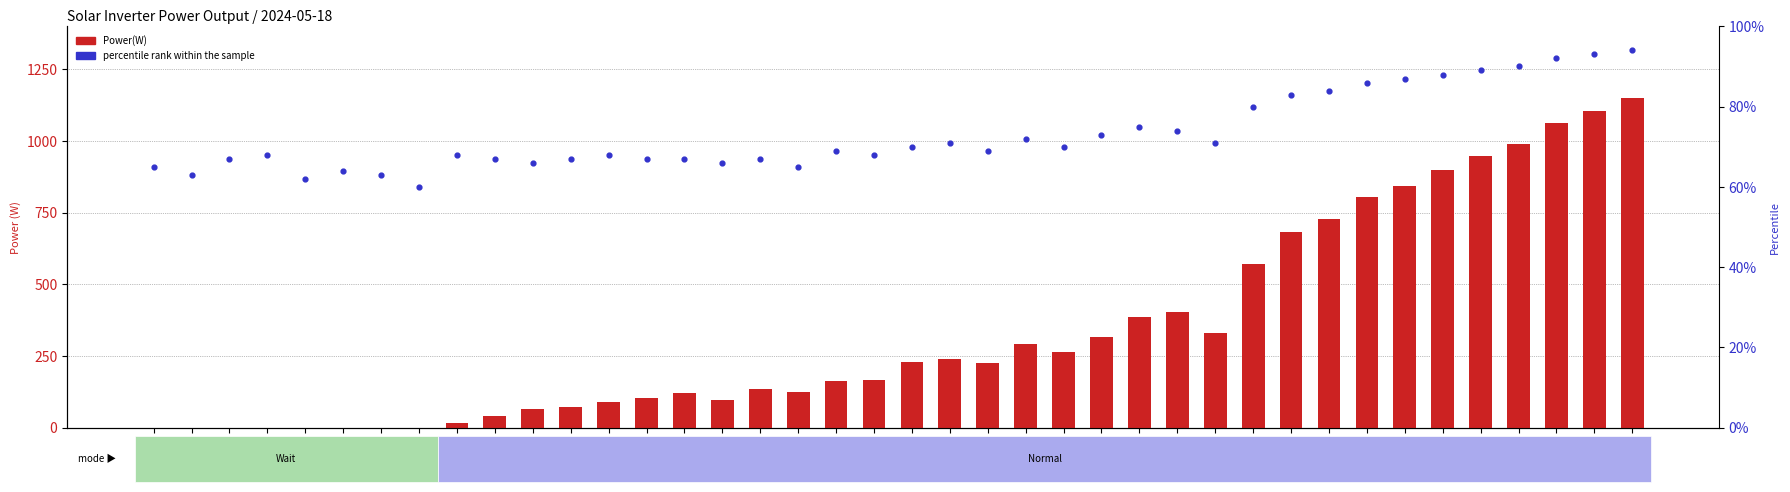

Which series has the largest total across all categories?

Power(W)